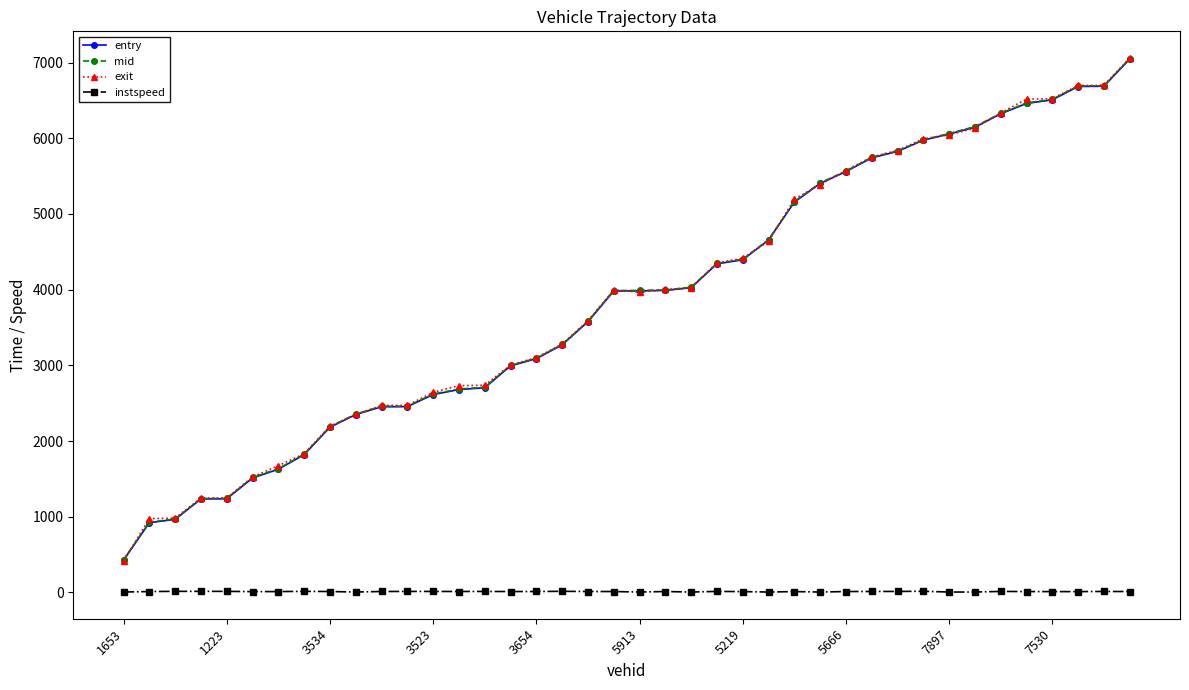

Which series has the largest range (max minus min)?

exit